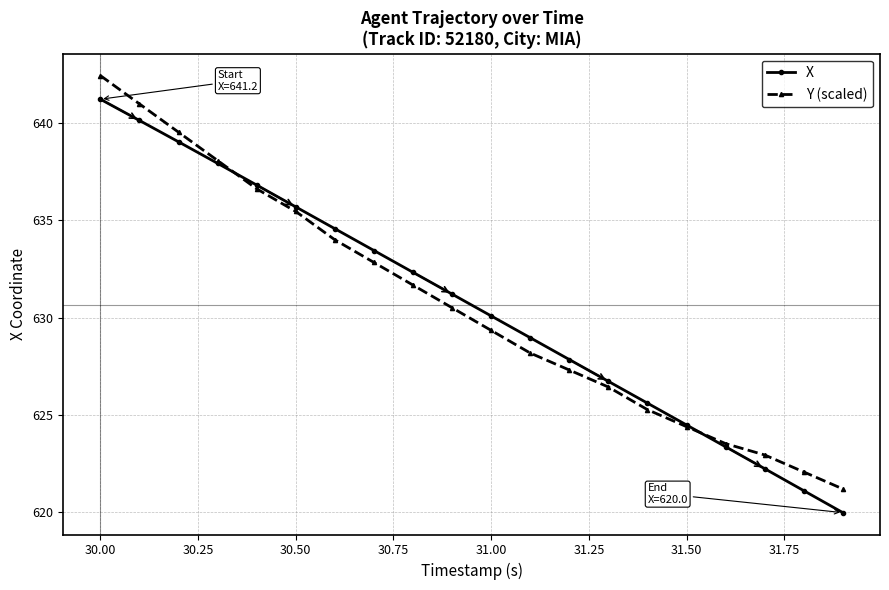

How many values in the X series are below 631?

10